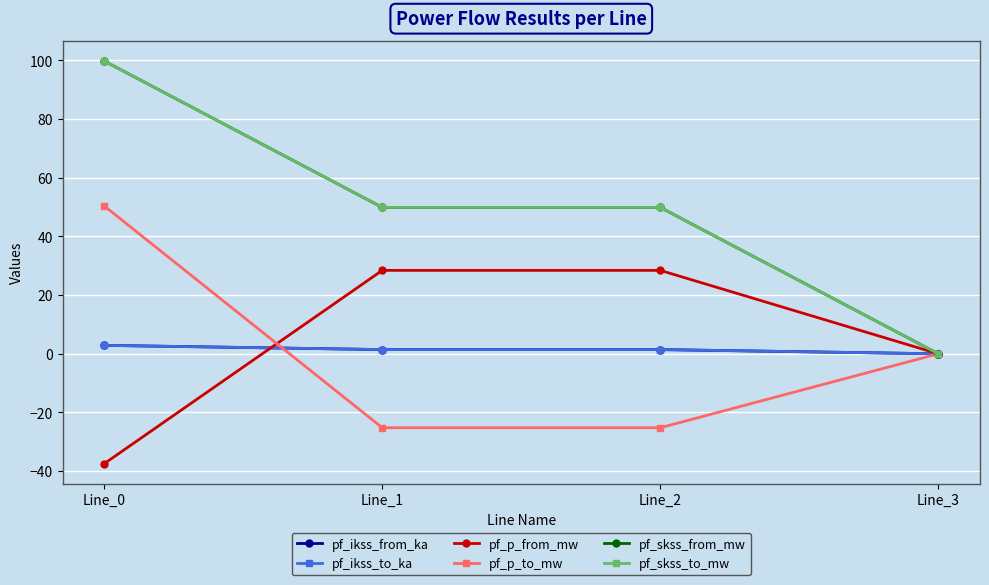

Reading left to right, transcribe all the data shown in this chart.

pf_ikss_from_ka: Line_0=2.9	Line_1=1.4	Line_2=1.4	Line_3=0.0
pf_ikss_to_ka: Line_0=2.9	Line_1=1.4	Line_2=1.4	Line_3=0.0
pf_p_from_mw: Line_0=-37.5	Line_1=28.4	Line_2=28.4	Line_3=0.0
pf_p_to_mw: Line_0=50.4	Line_1=-25.2	Line_2=-25.2	Line_3=0.0
pf_skss_from_mw: Line_0=99.8	Line_1=49.9	Line_2=49.9	Line_3=0.0
pf_skss_to_mw: Line_0=99.8	Line_1=49.9	Line_2=49.9	Line_3=0.0